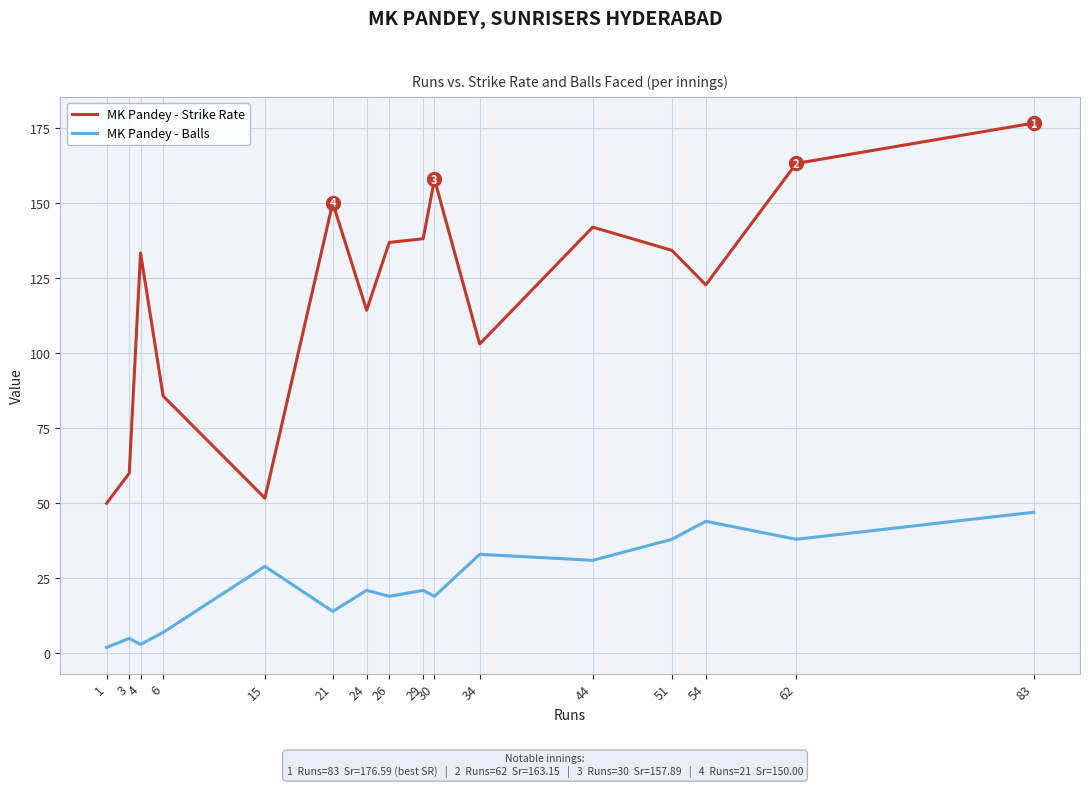

Read the MK Pandey - Strike Rate value at 24.

114.3